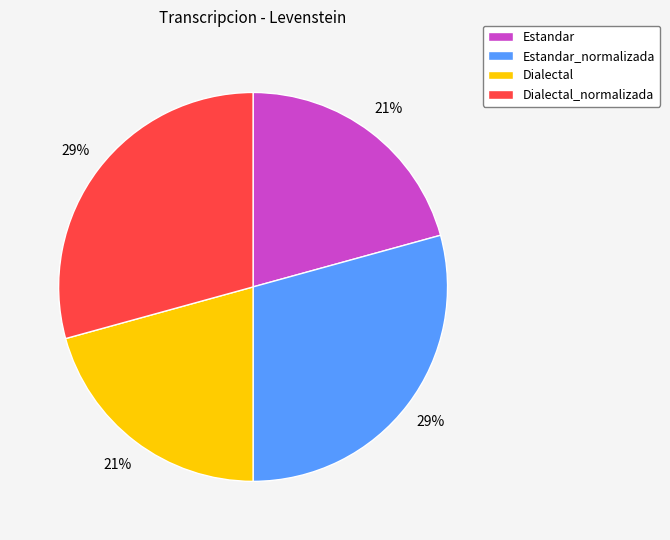

Count the number of slices in the pie.

4